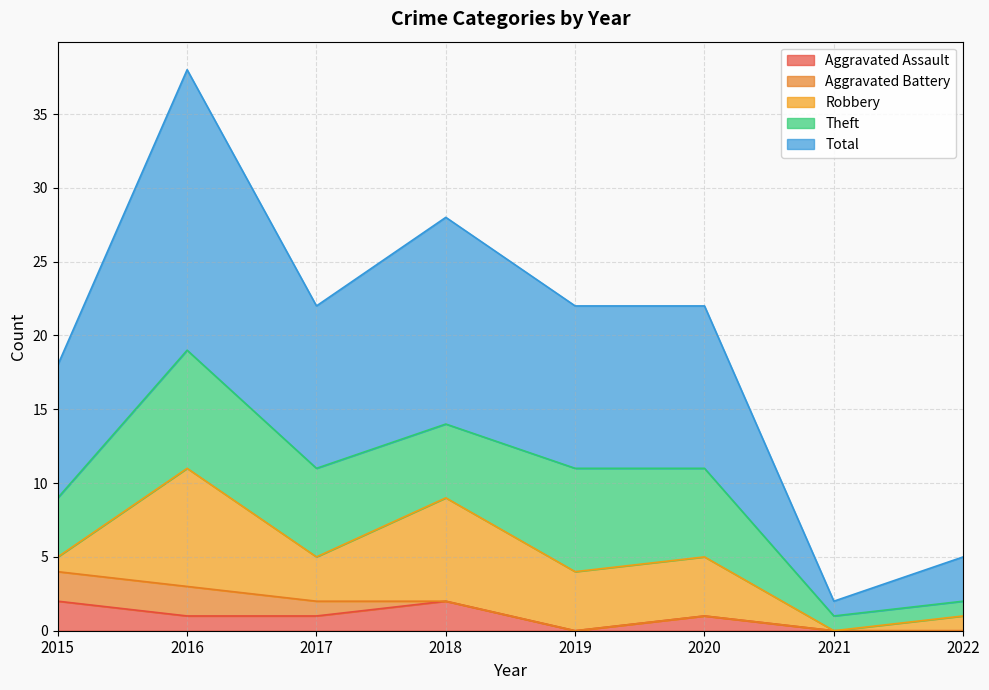

True or false: Theft and Aggravated Battery cross at least once.

False